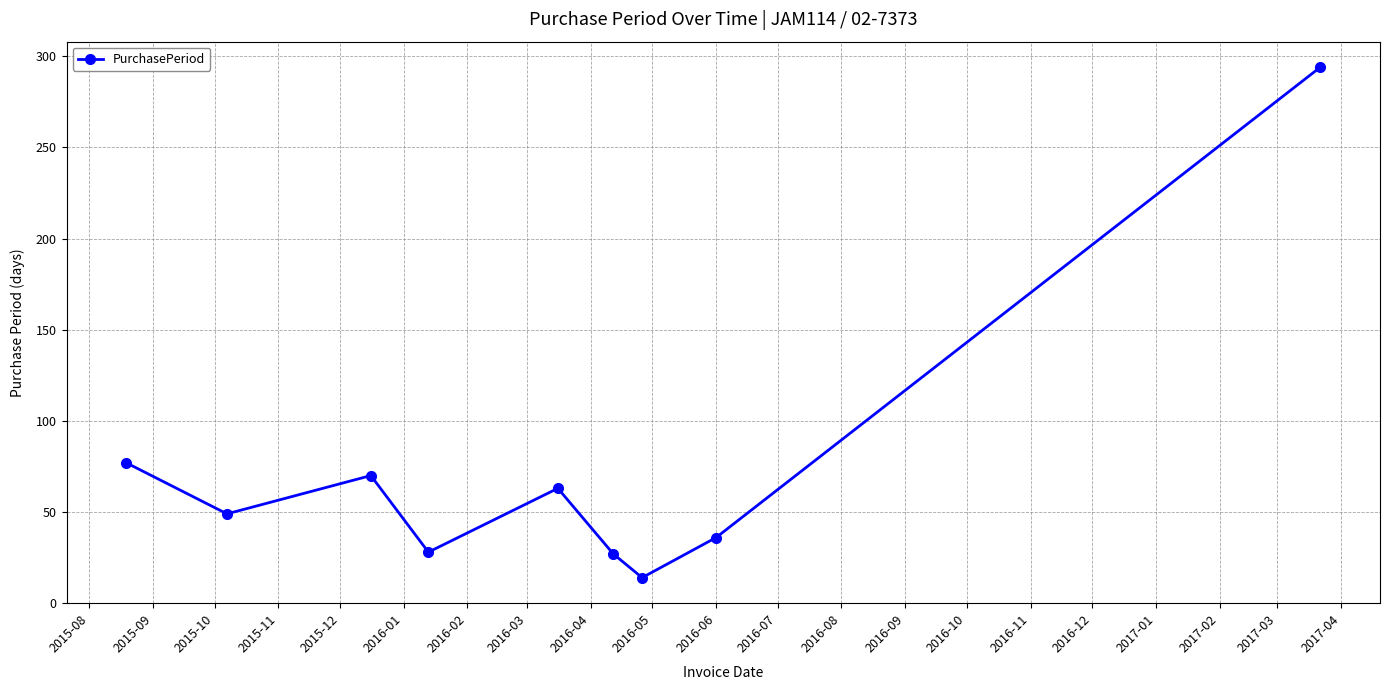

How many data points does each series have?

9